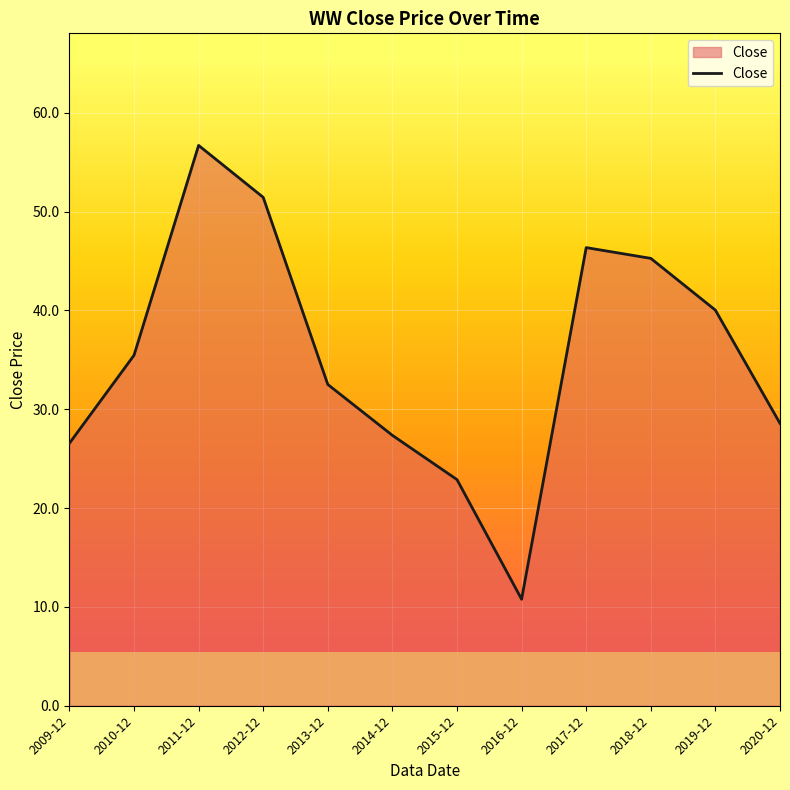

What is the smallest value displayed?

10.8